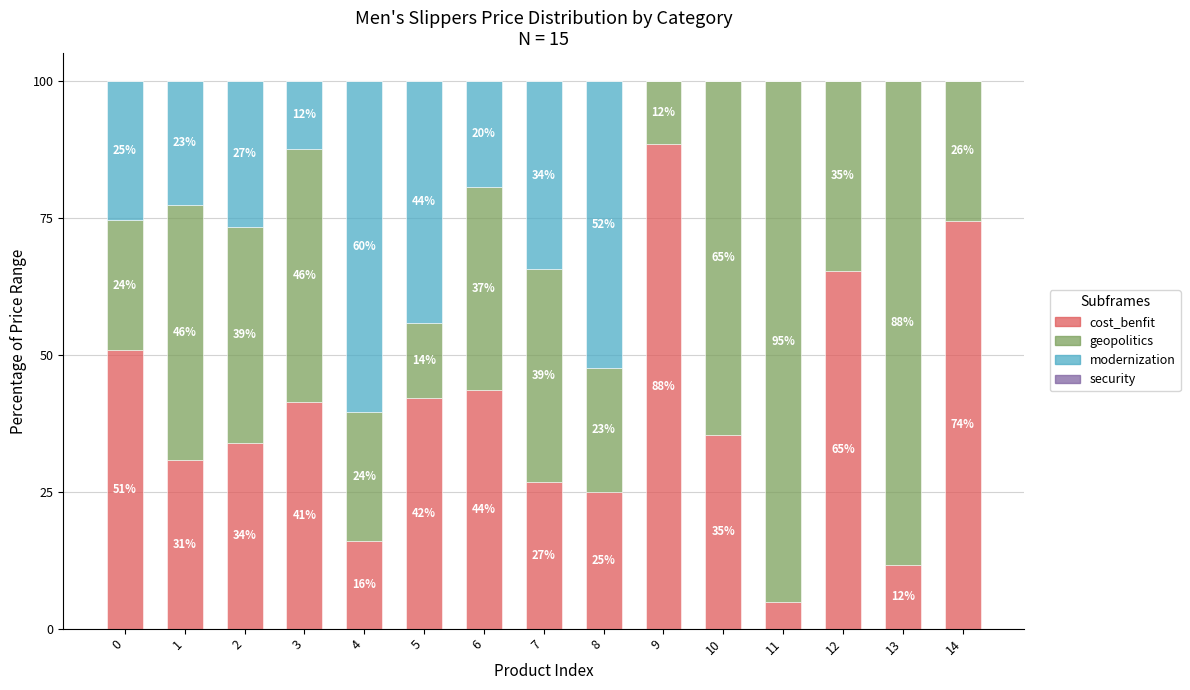

Rank the categories by modernization value from highest to lowest.

4, 8, 5, 7, 2, 0, 1, 6, 3, 9, 10, 11, 12, 13, 14